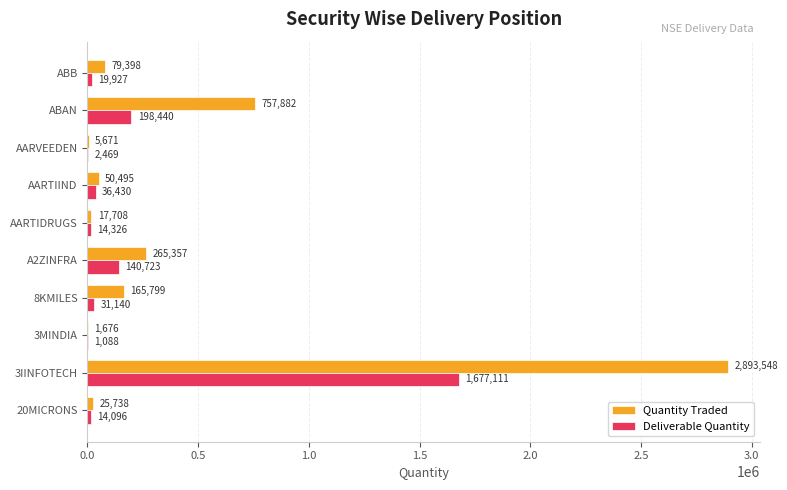

What is the total value across all series at 8KMILES?

196939